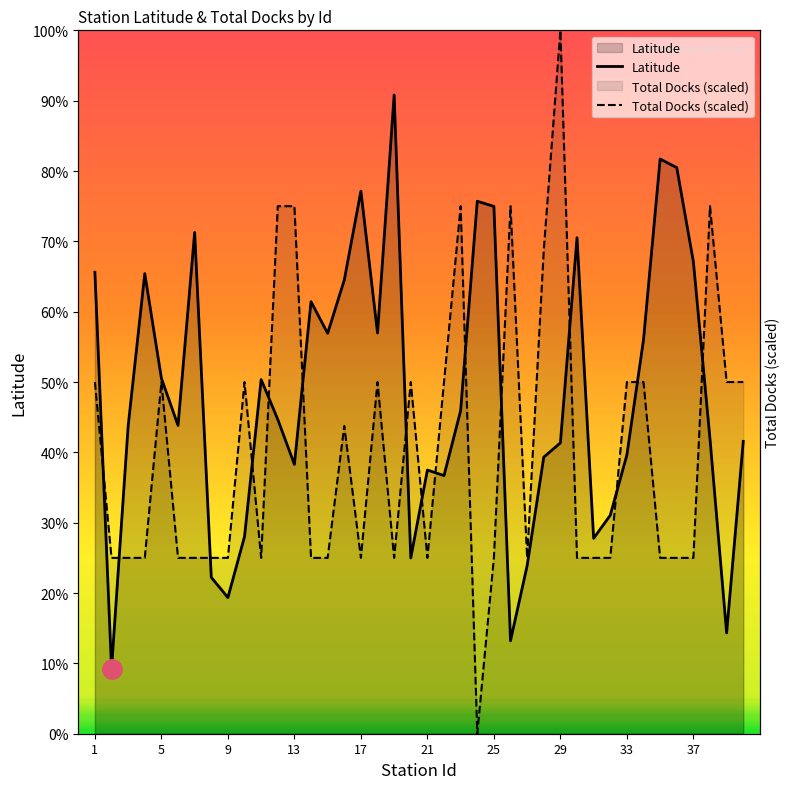

The Latitude series shows 22.0 at 14. True or false?

False